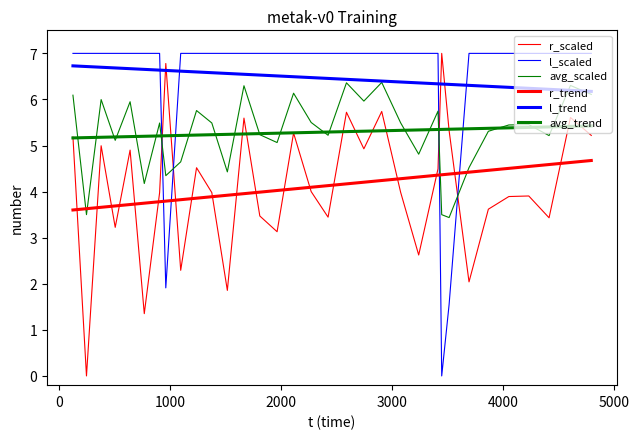

Is the value of r at 16 greater than the value of l at 2000?

No